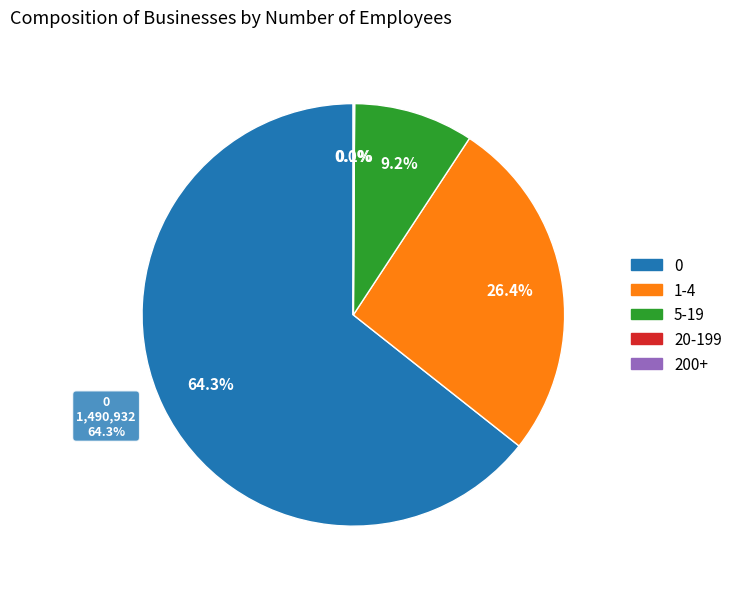

How many segments does this pie chart have?

5